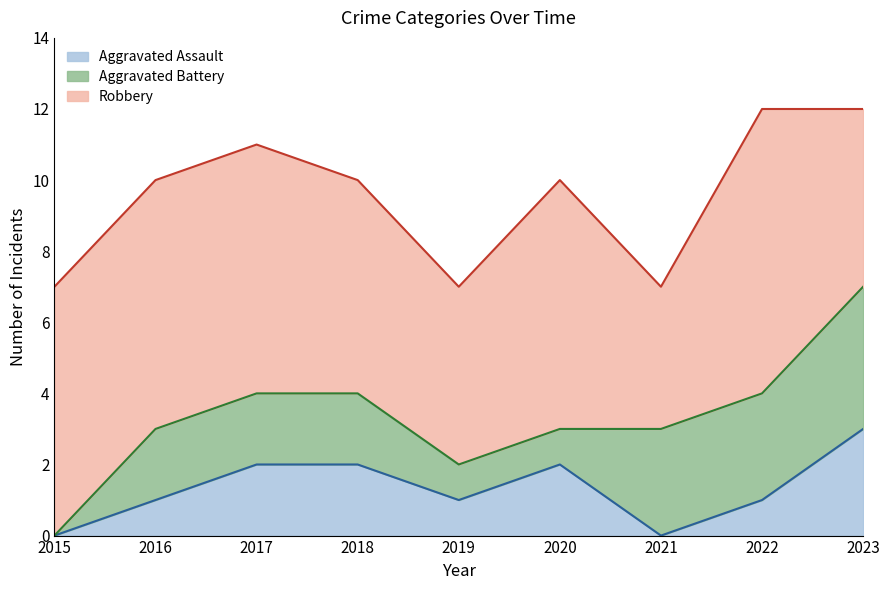

Which category has the lowest value in the Aggravated Battery series?

2015